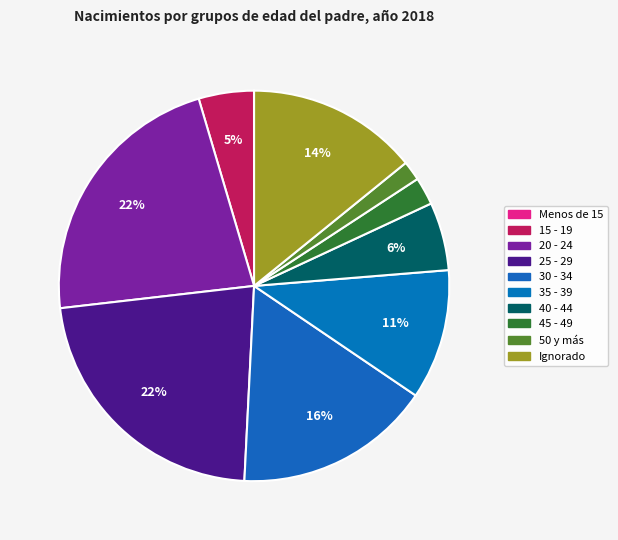

What is the smallest slice in the pie chart?

Menos de 15